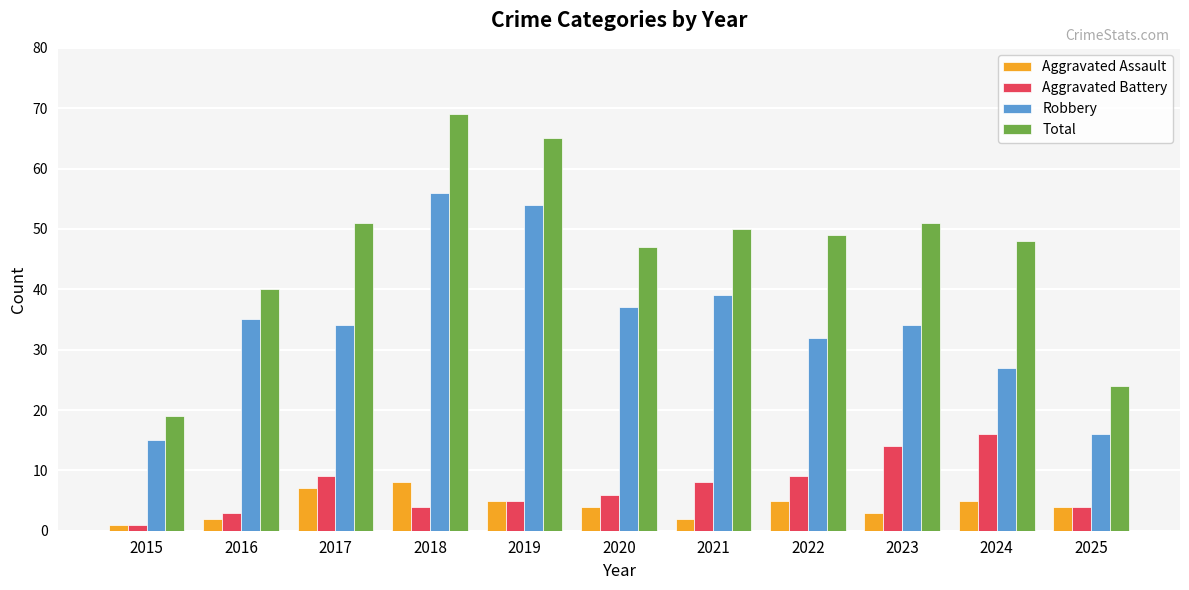

Which series has the widest spread of values?

Total